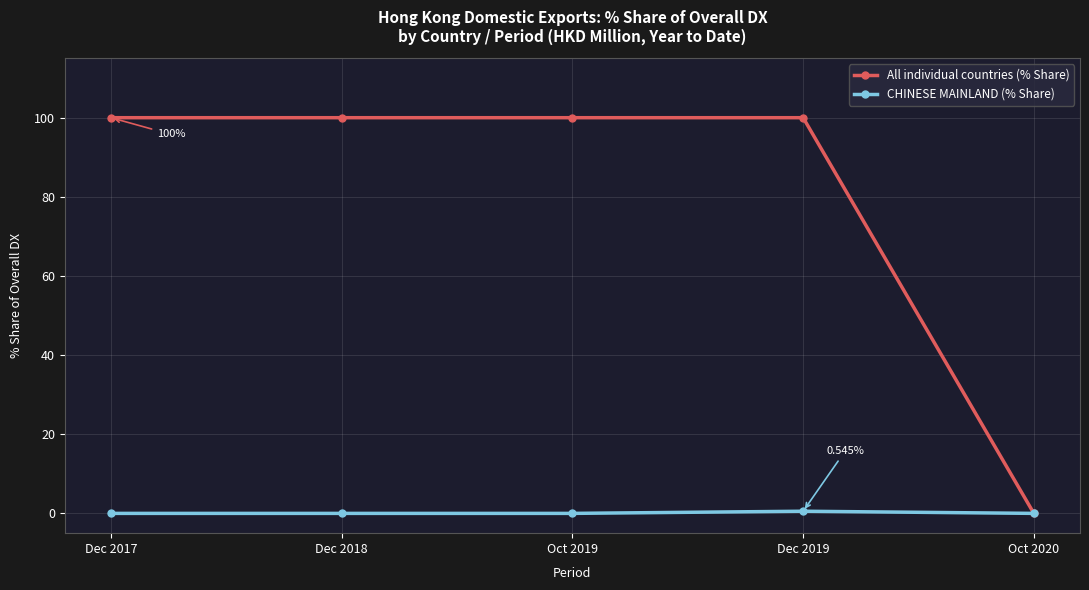

Rank the series by their average value, from highest to lowest.

All individual countries (% Share), CHINESE MAINLAND (% Share)